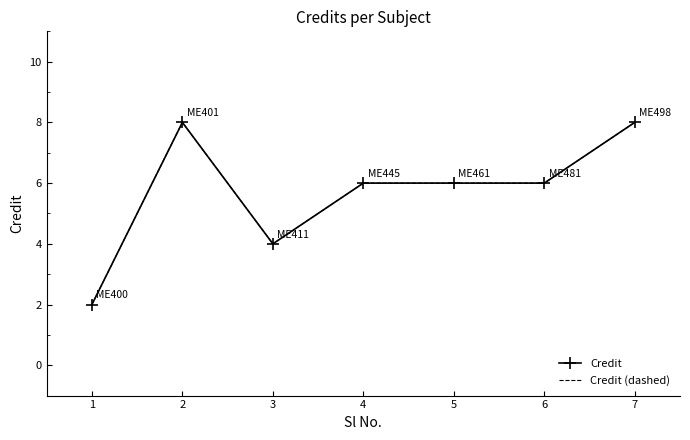

At which category is the sum across all series the highest?

2